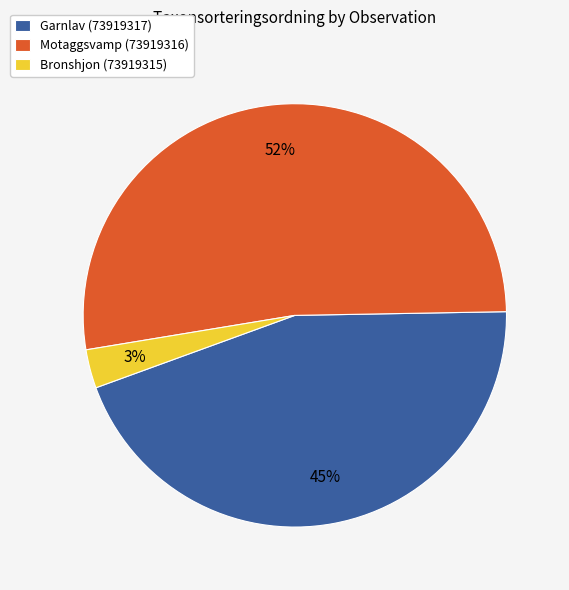

How many segments does this pie chart have?

3